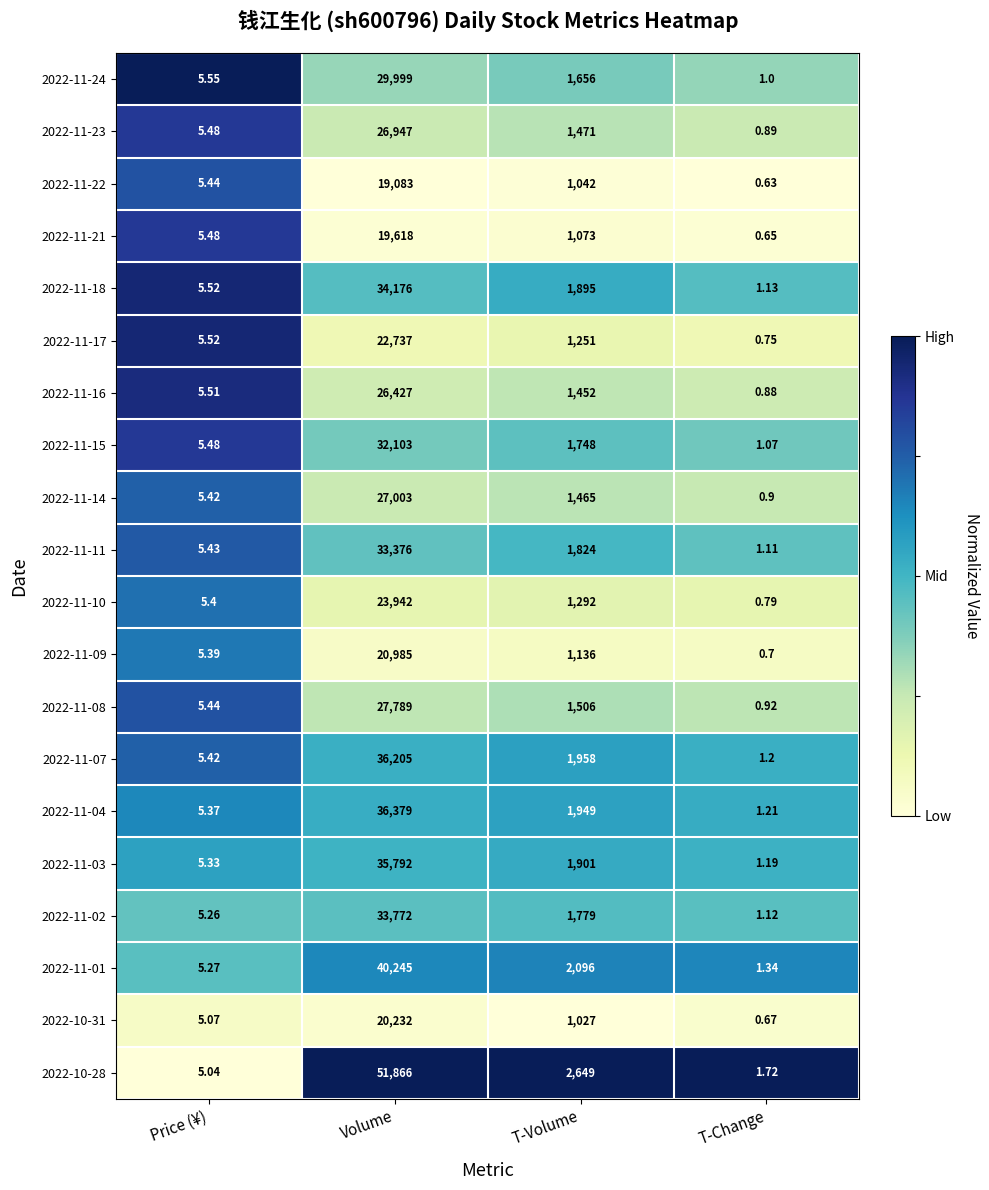

At which category is the sum across all series the highest?

Volume